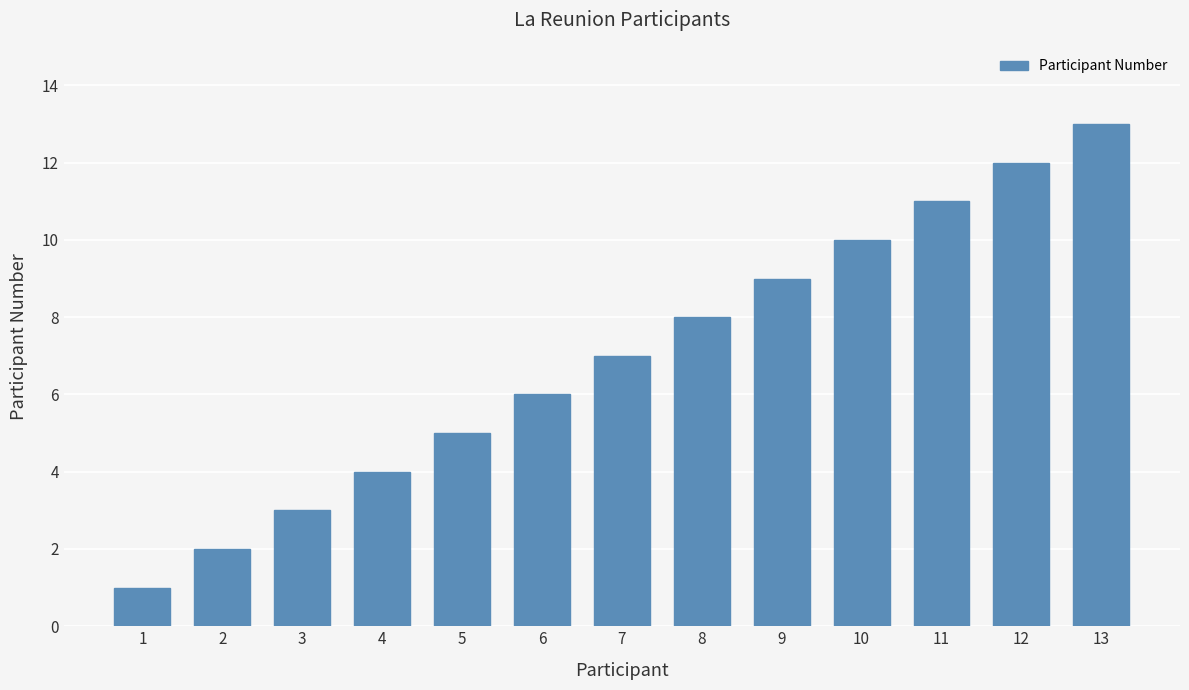

The value at 5 is 1. True or false?

False